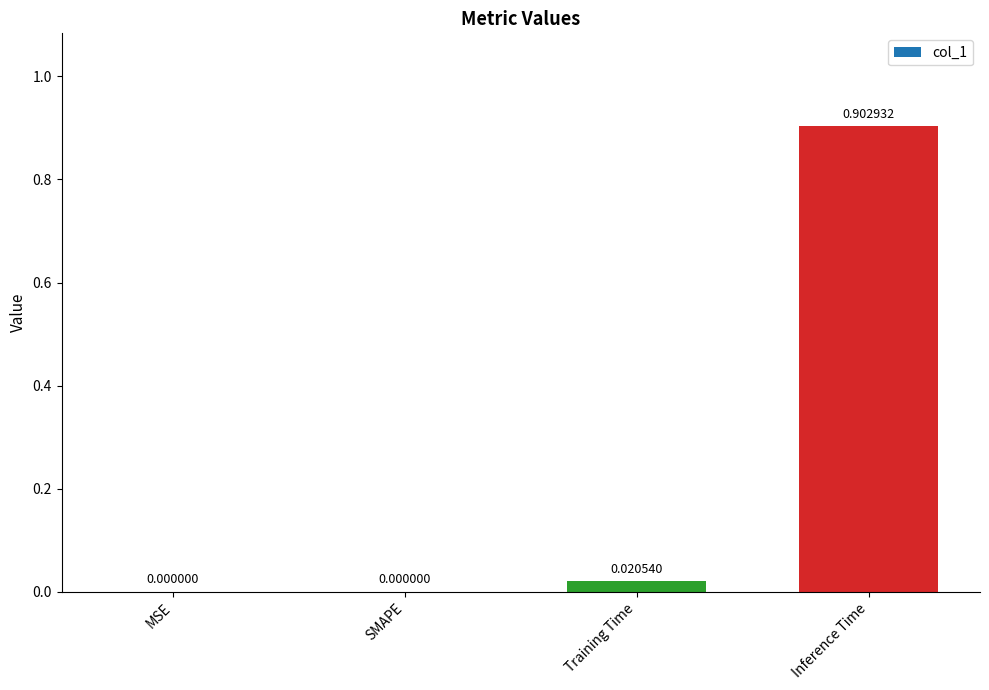

What is the difference between the values at Inference Time and Training Time?

0.9